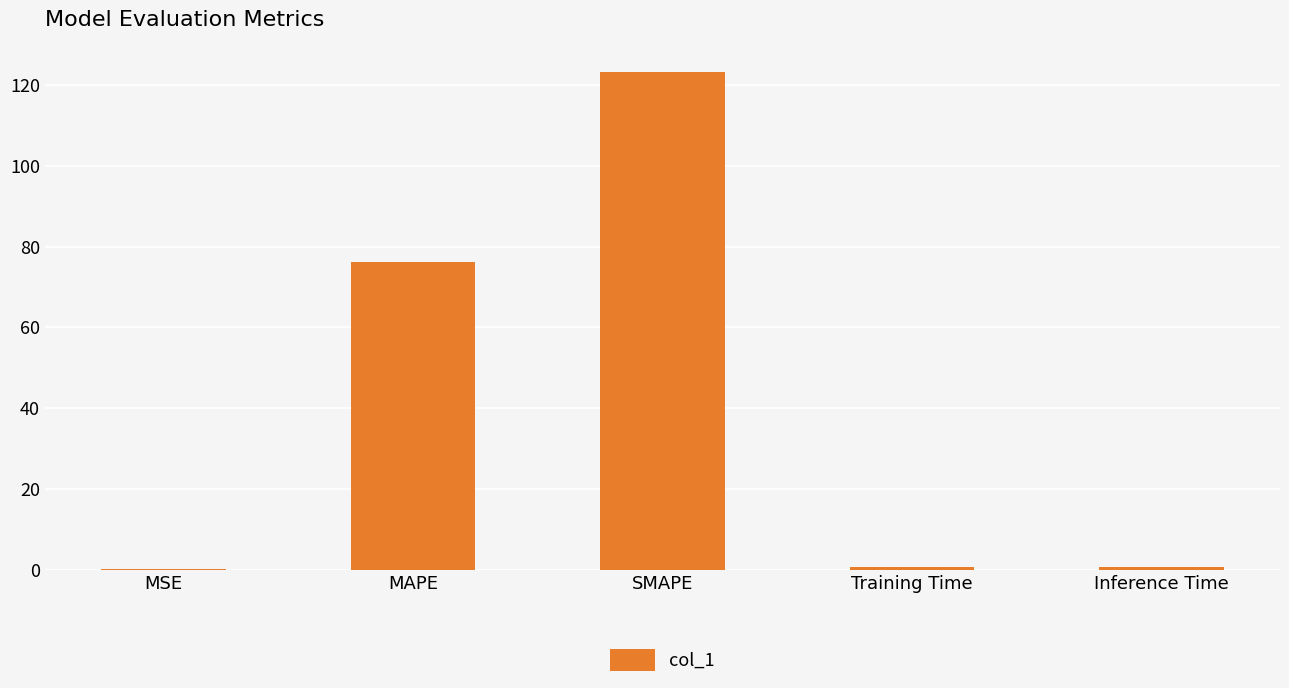

Which category has the highest value across all series?

SMAPE